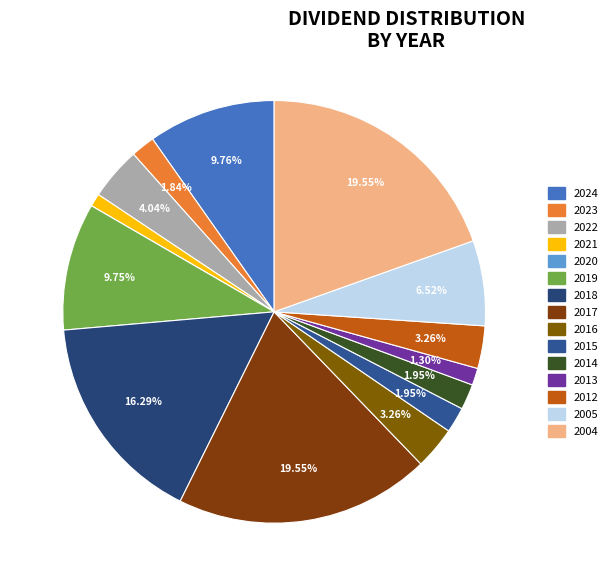

What is the change in value from 2021 to 2014?

+0.1